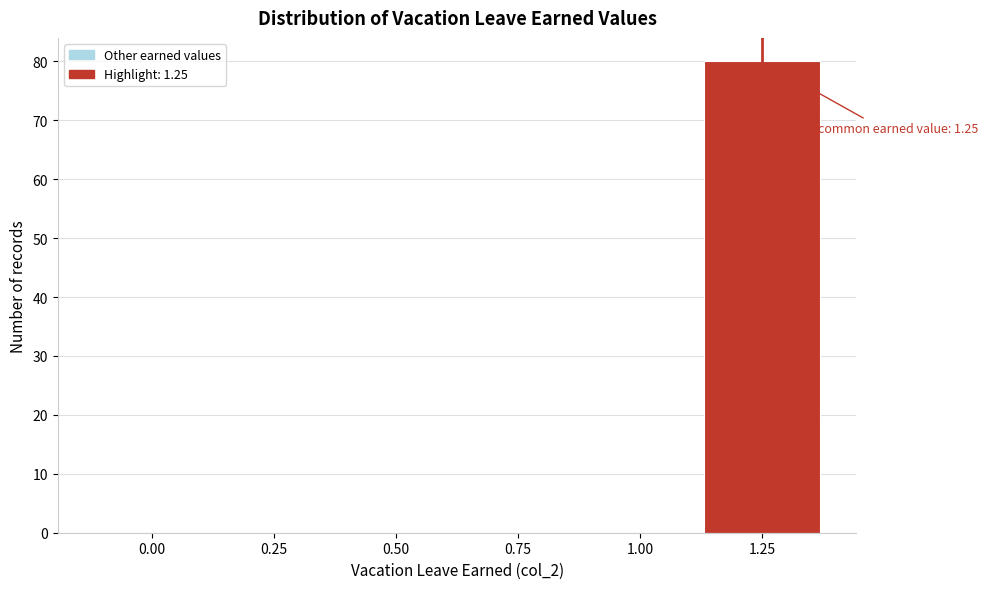

Reading left to right, extract all data points from this chart.

0.00=0	0.25=0	0.50=0	0.75=0	1.00=0	1.25=80